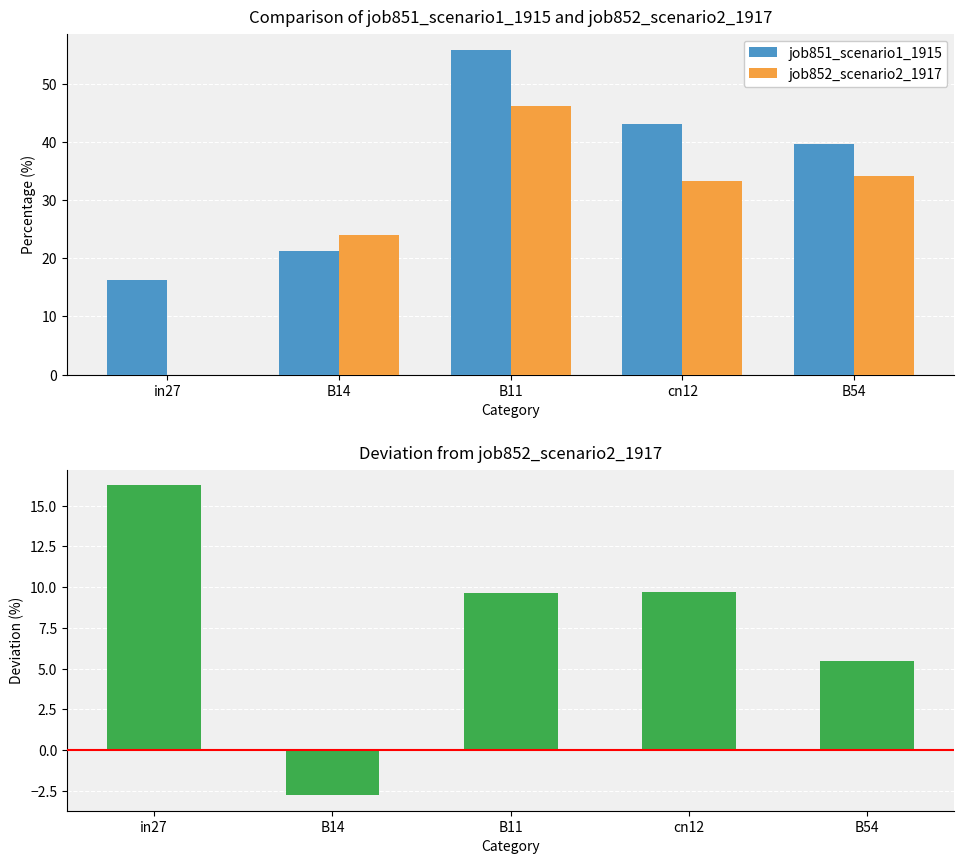

What is the difference between the Deviation values at cn12 and B14?

12.5